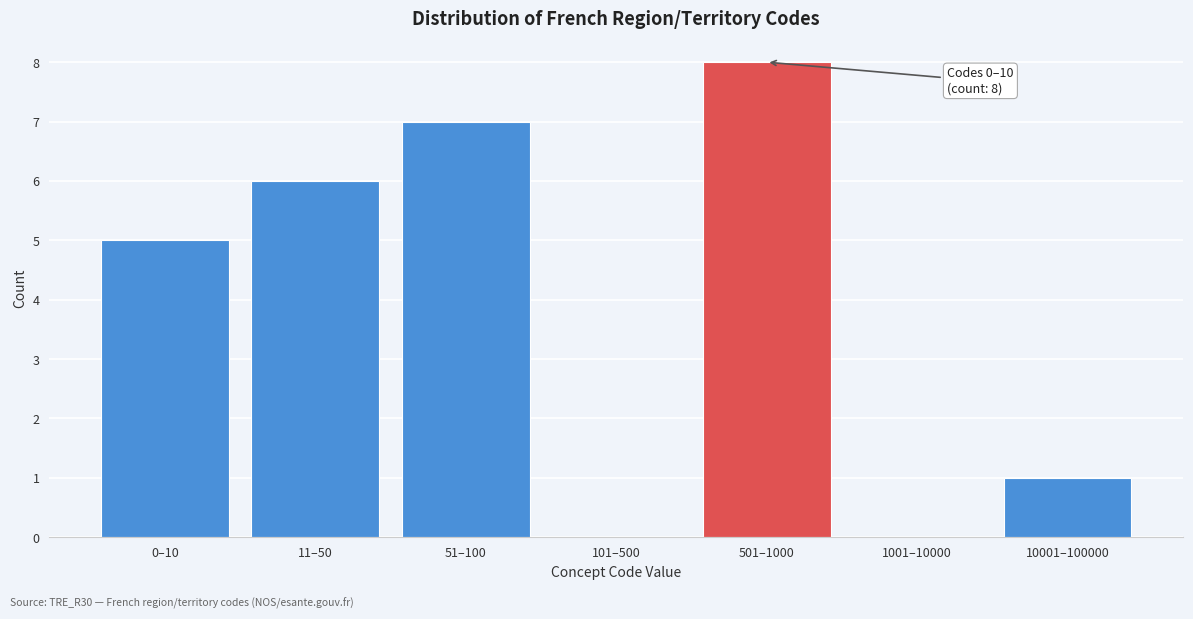

Reading right to left, extract all data points from this chart.

10001–100000=1	1001–10000=0	501–1000=8	101–500=0	51–100=7	11–50=6	0–10=5